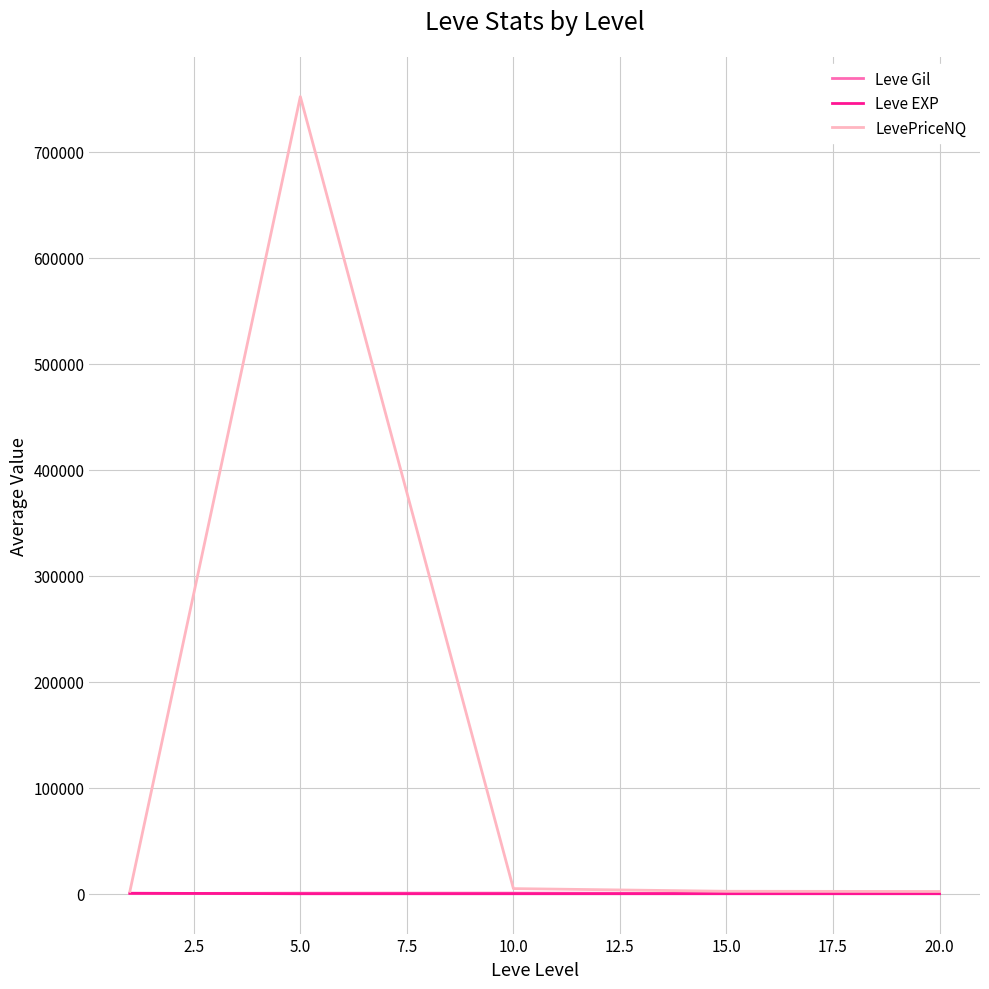

Does the chart have visible grid lines?

Yes